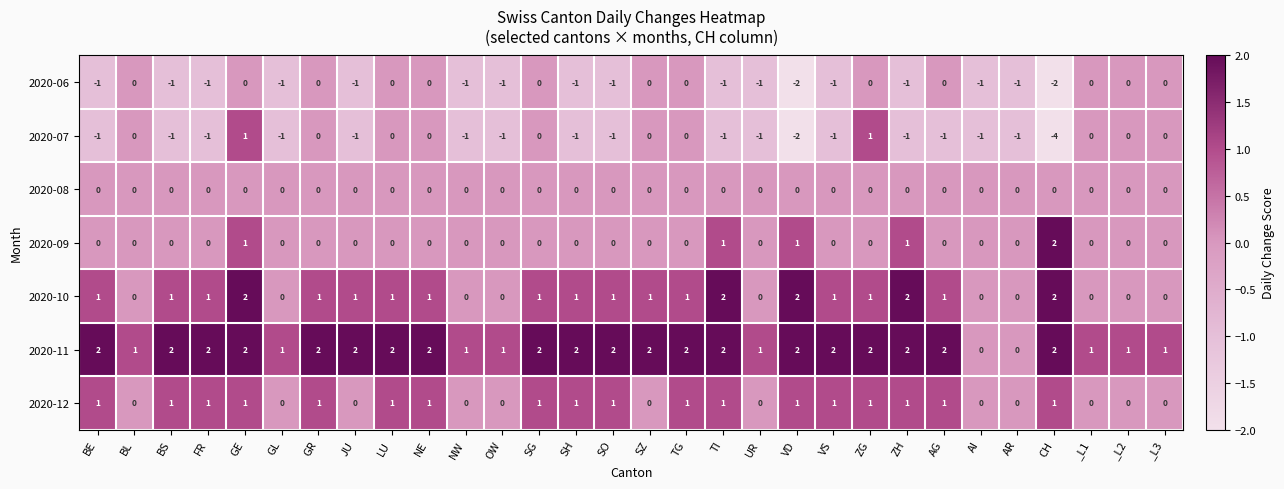

The value of 2020-10 at UR is 1. True or false?

False